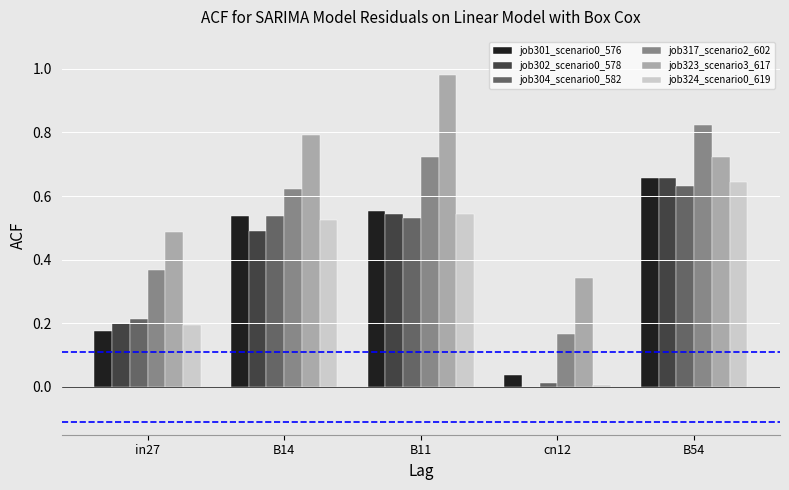

What is the sum of all job317_scenario2_602 values?

2.7